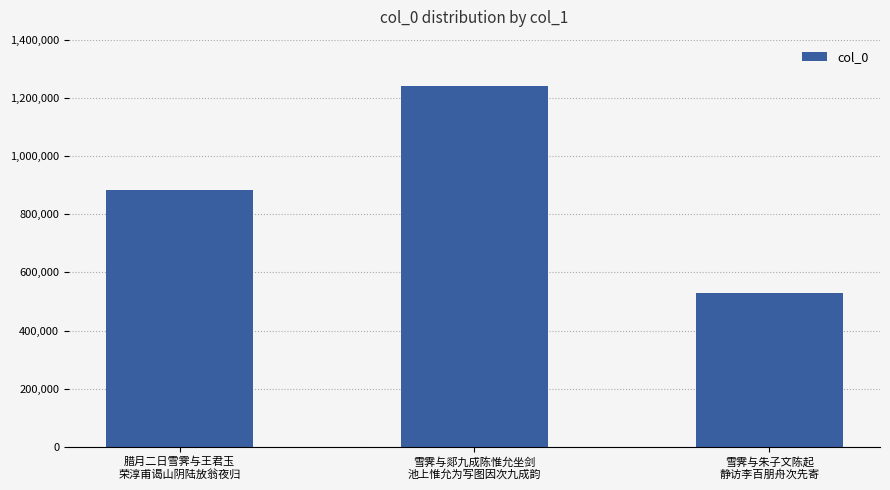

How many data points does each series have?

3